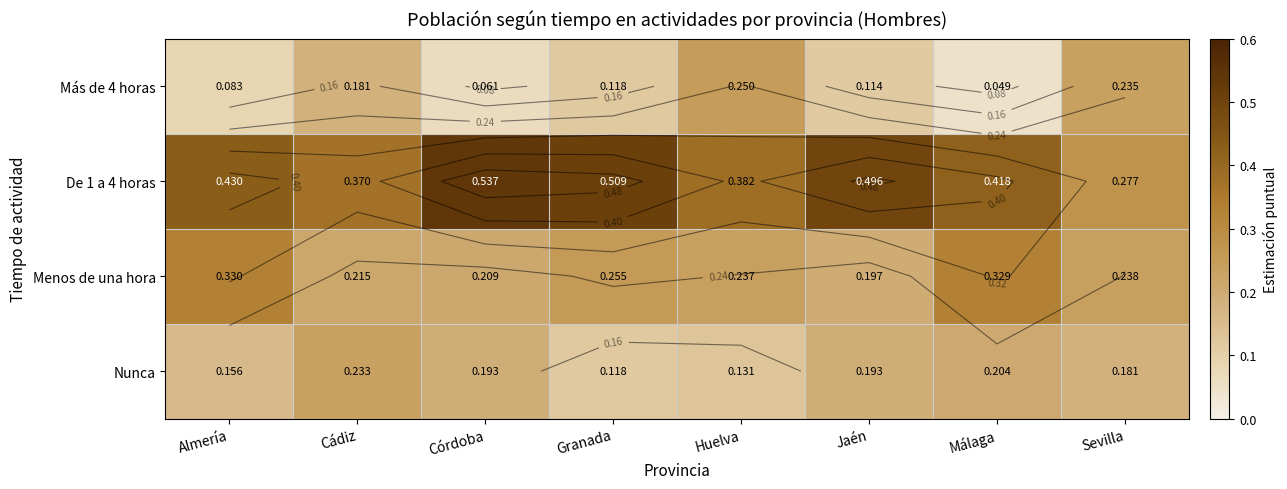

What is the difference between the maximum and minimum values in the De 1 a 4 horas series?

0.3